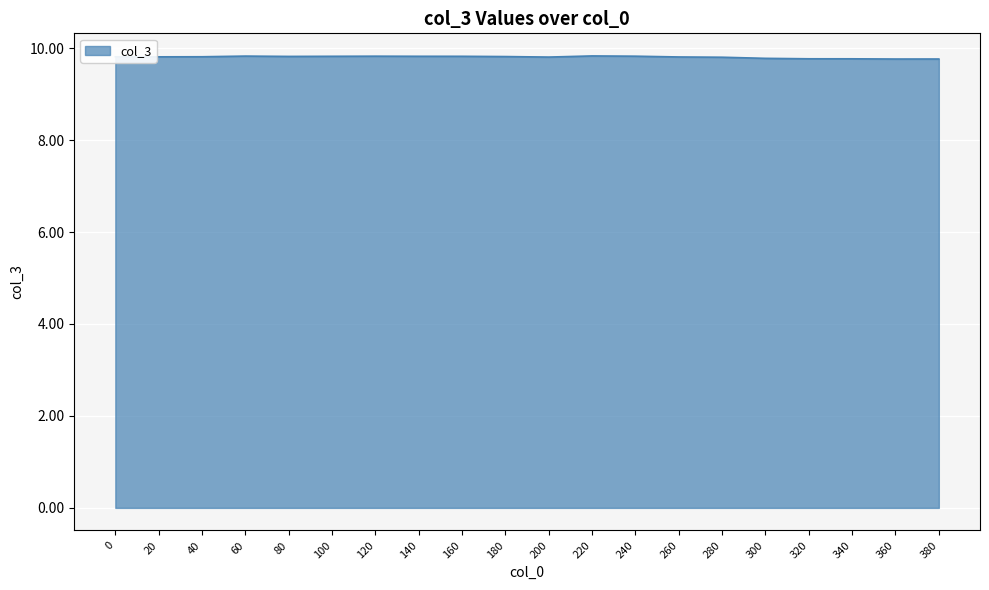

The value at 0 is 9.8. True or false?

True